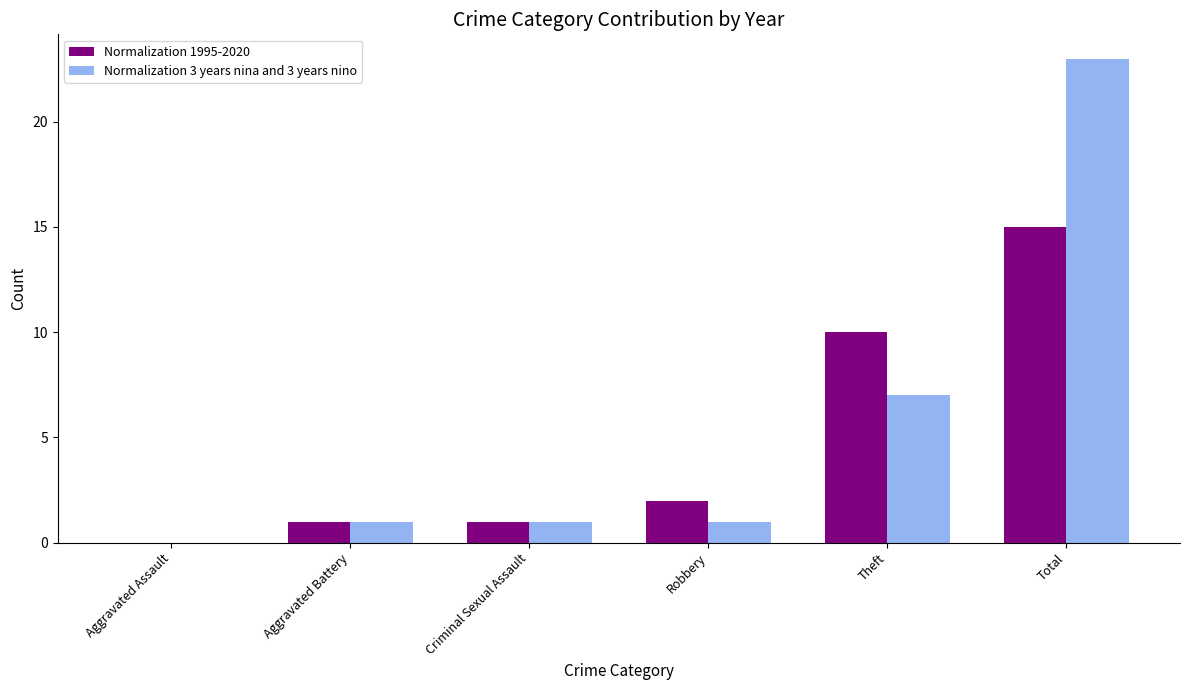

What is the approximate value of Normalization 3 years nina and 3 years nino at Theft, to the nearest 5?

5